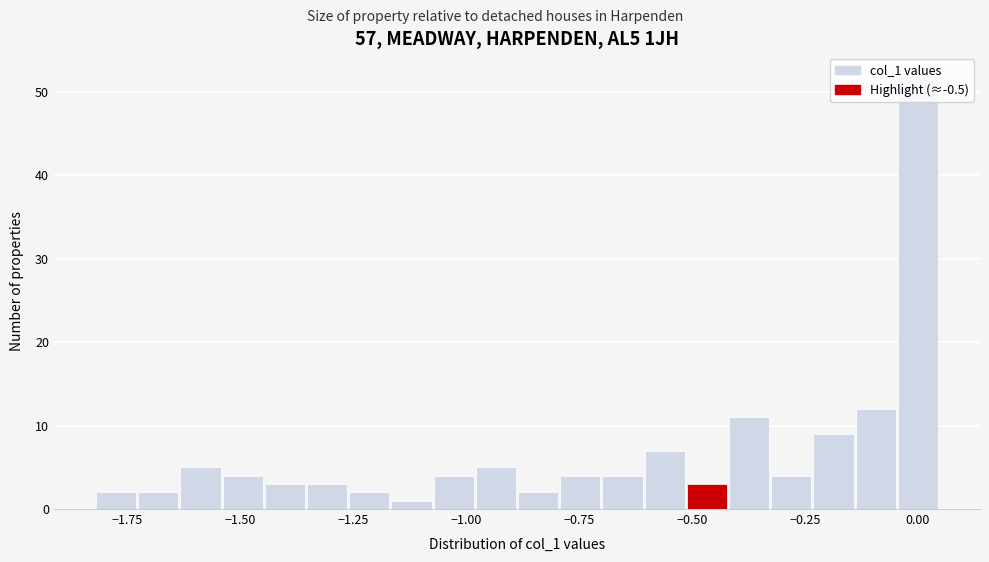

Read against the x-axis, roughly where is the centre of the tallest bar?

0.00